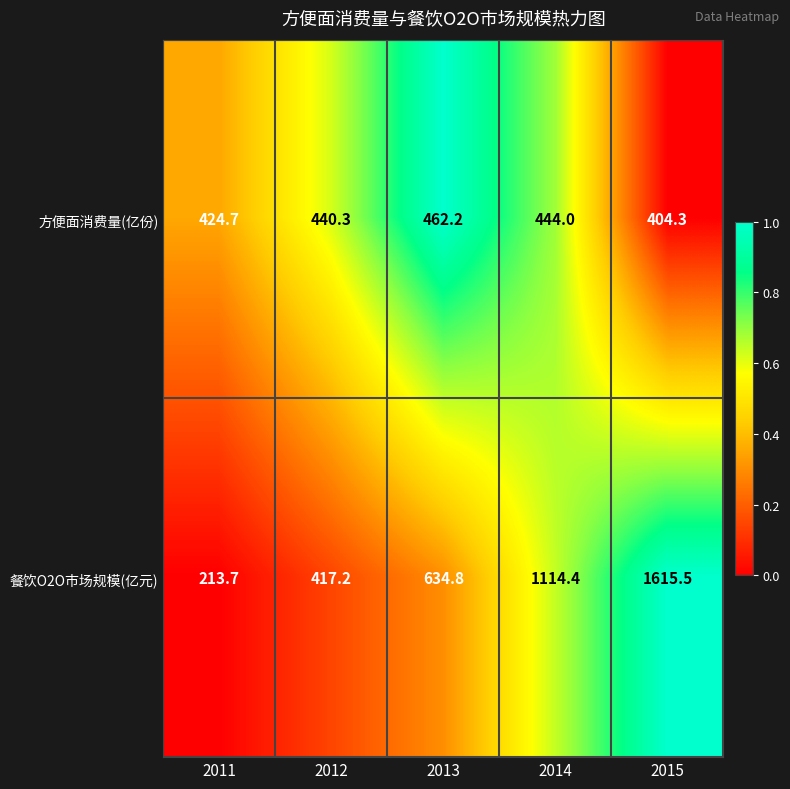

Which category has the lowest value across all series?

2011